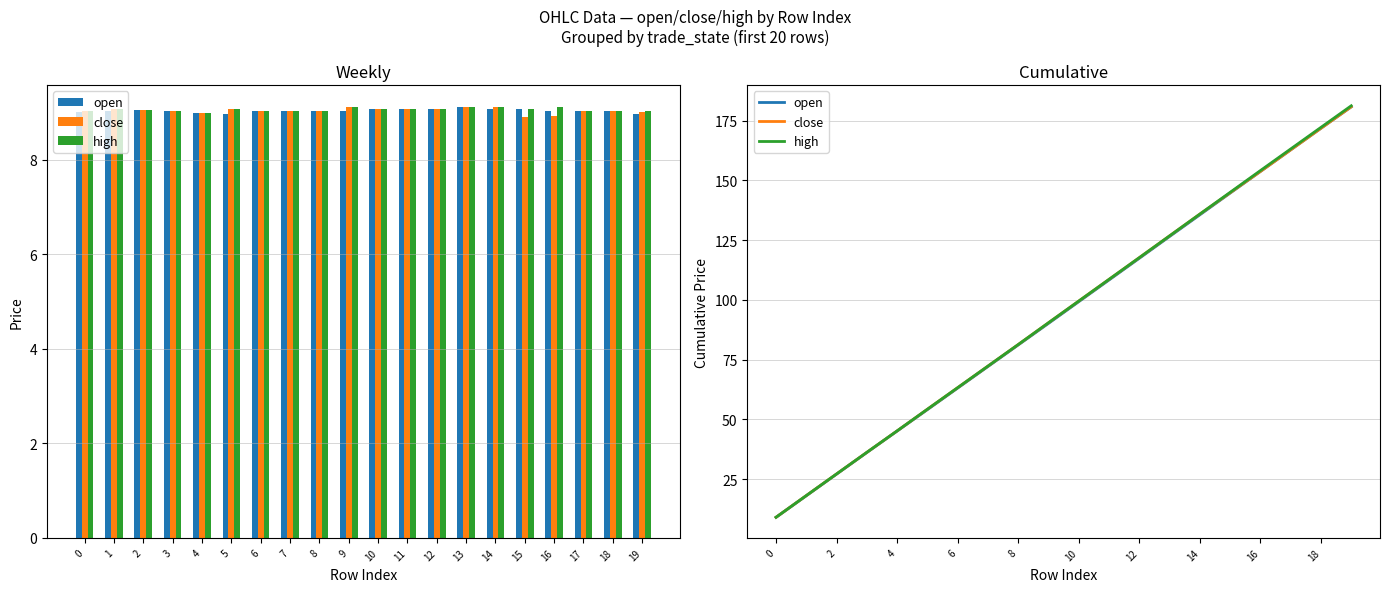

Read the close value at 10.

99.5